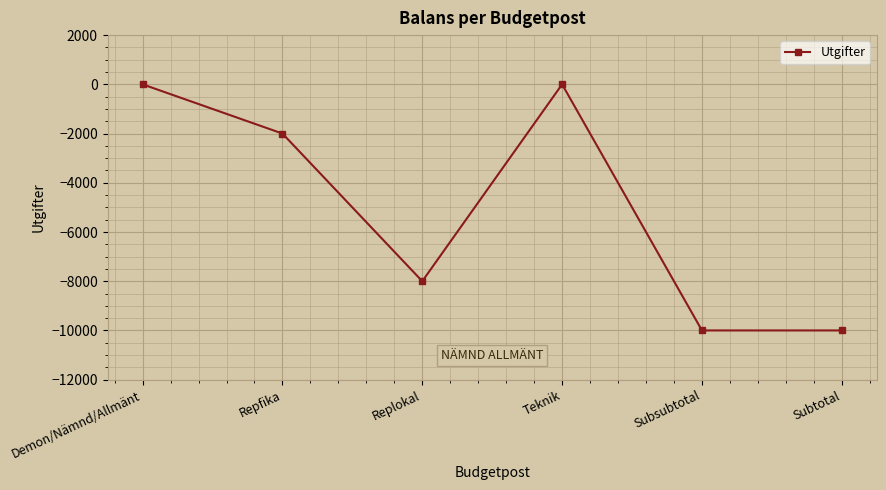

What is the minimum value shown in the chart?

-10000